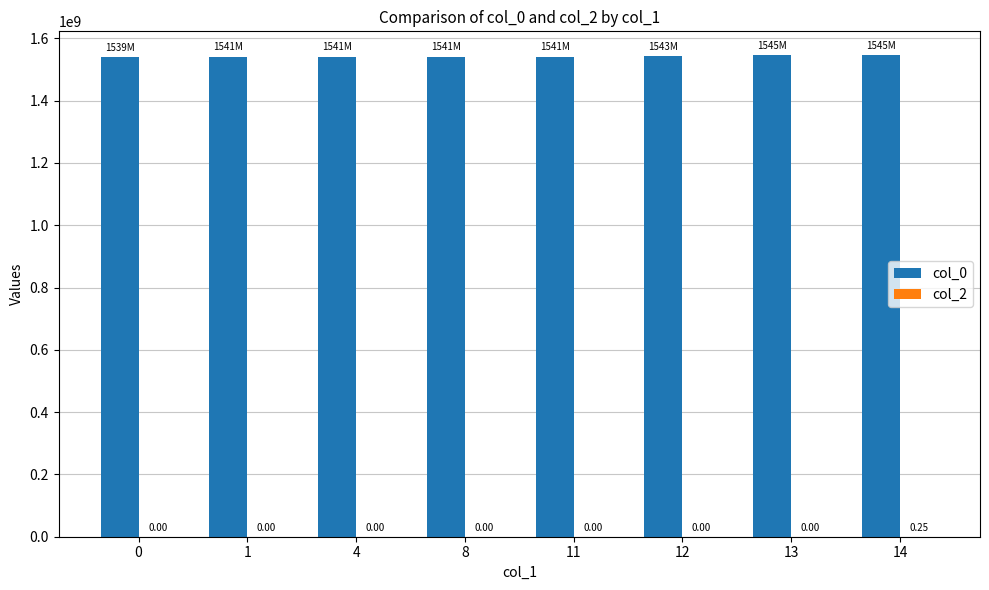

Between 1 and 8, which series saw the biggest shift?

col_0